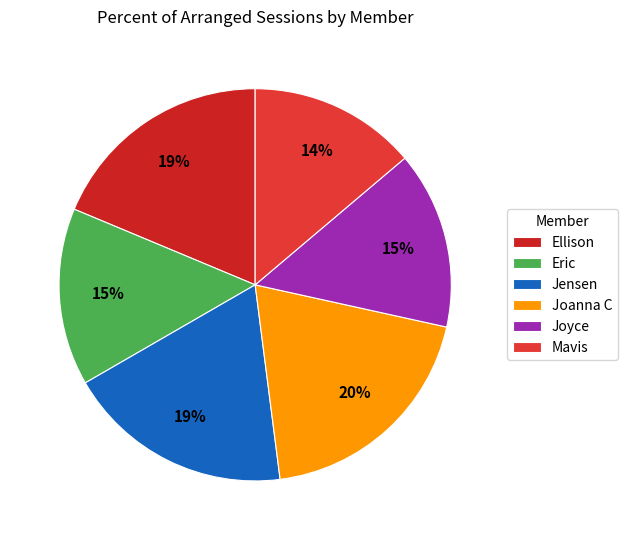

To the nearest percent, what portion does Mavis represent?

14%